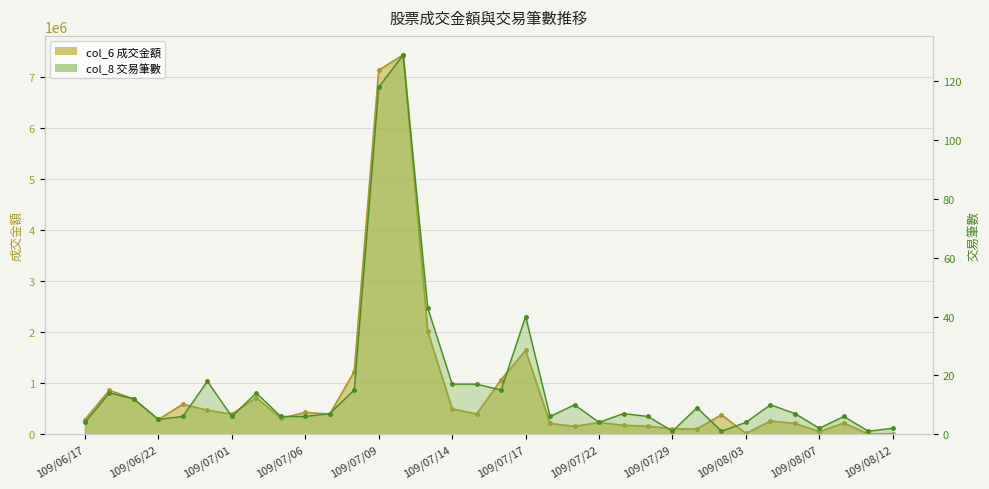

How many lines are shown in the chart?

2